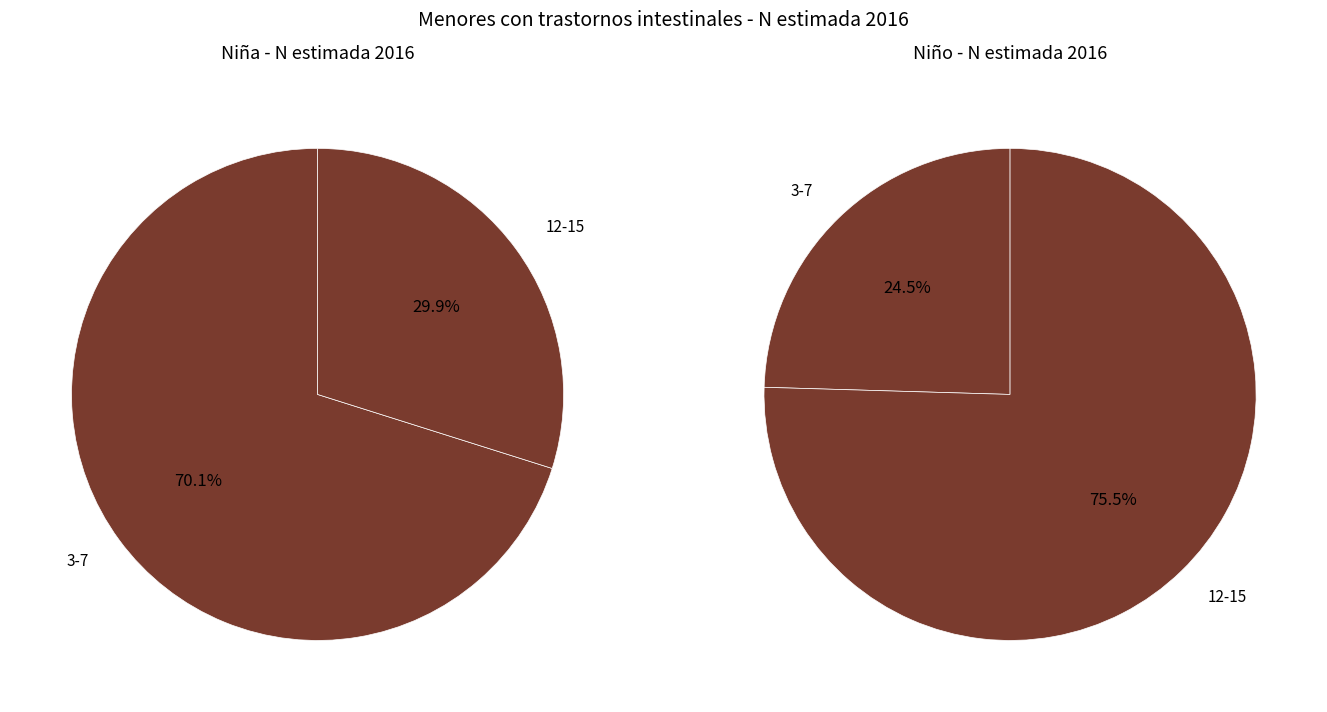

To the nearest percent, what portion does 12-15 represent?

44%